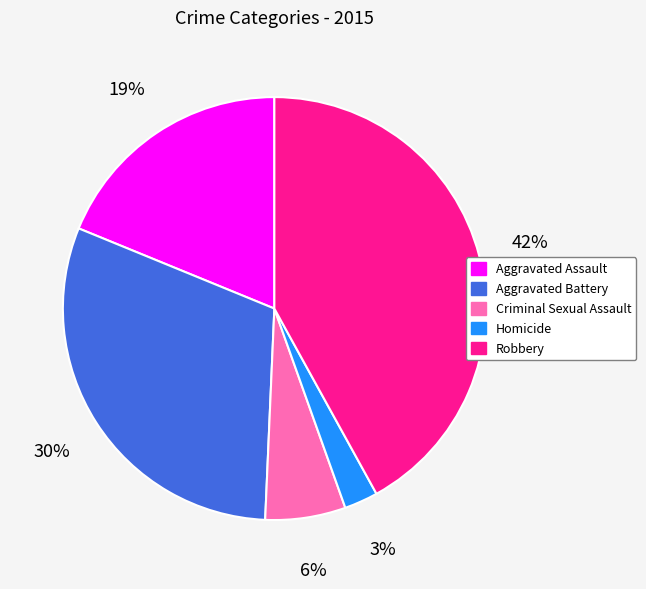

To the nearest percent, what percentage of the pie is Aggravated Battery?

30%